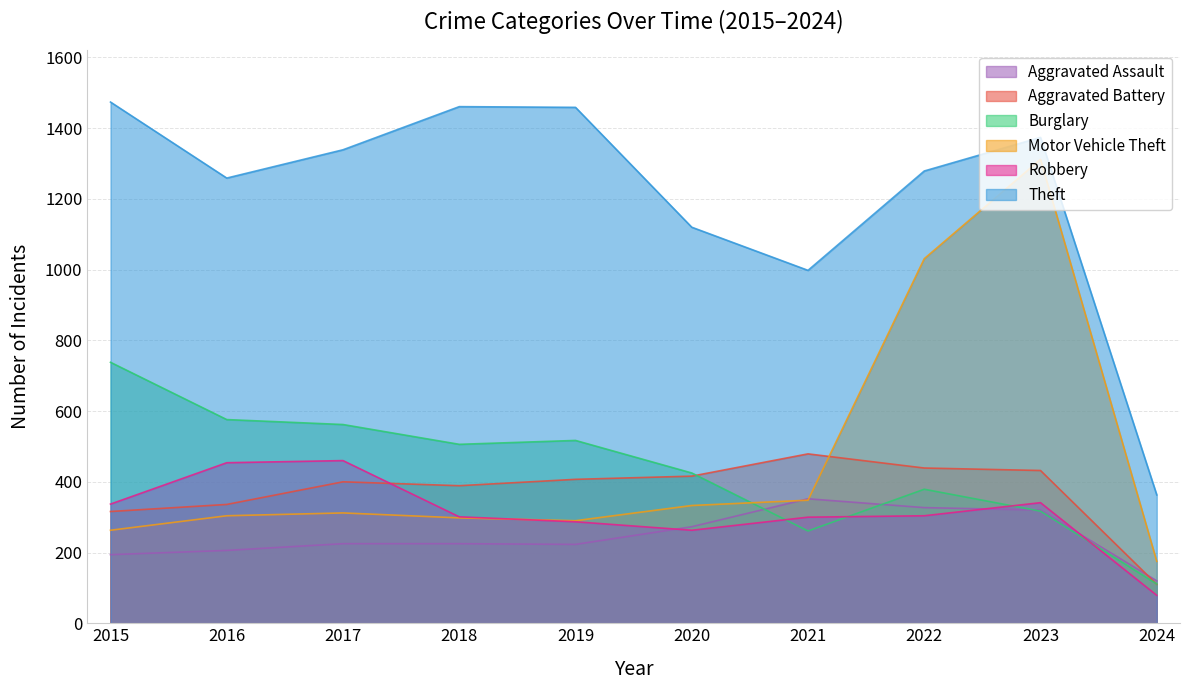

Which series has the largest total across all categories?

Theft